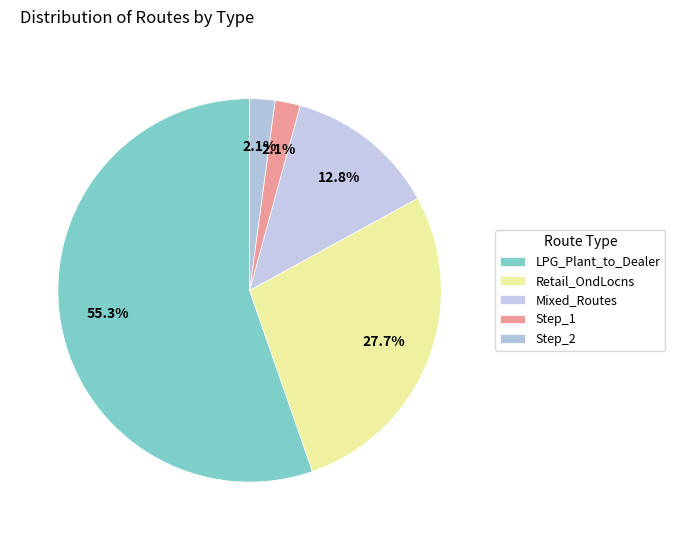

Between Retail_OndLocns and Step_2, which is larger?

Retail_OndLocns